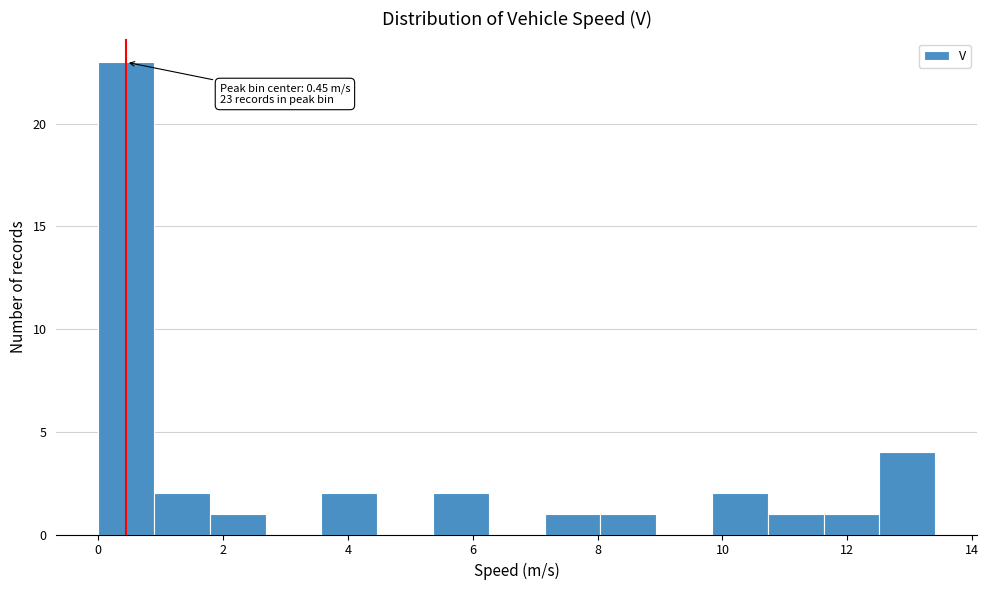

Which range on the x-axis has the tallest bar?

0.0 to 0.8